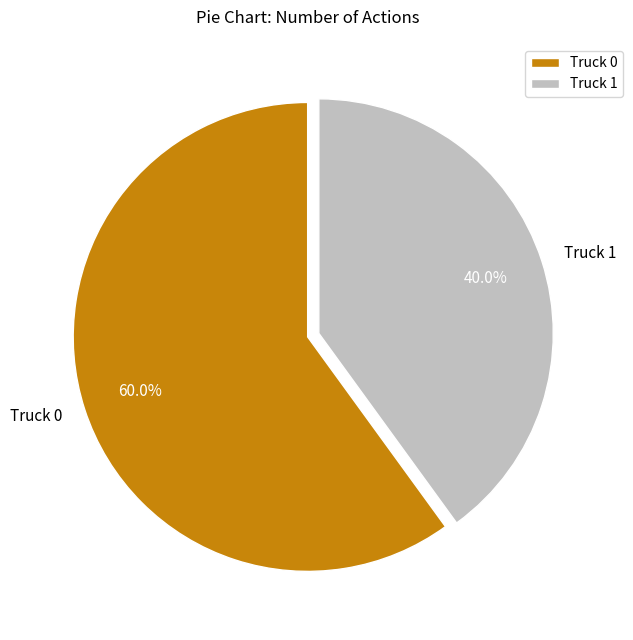

Which slice is the largest?

Truck 0